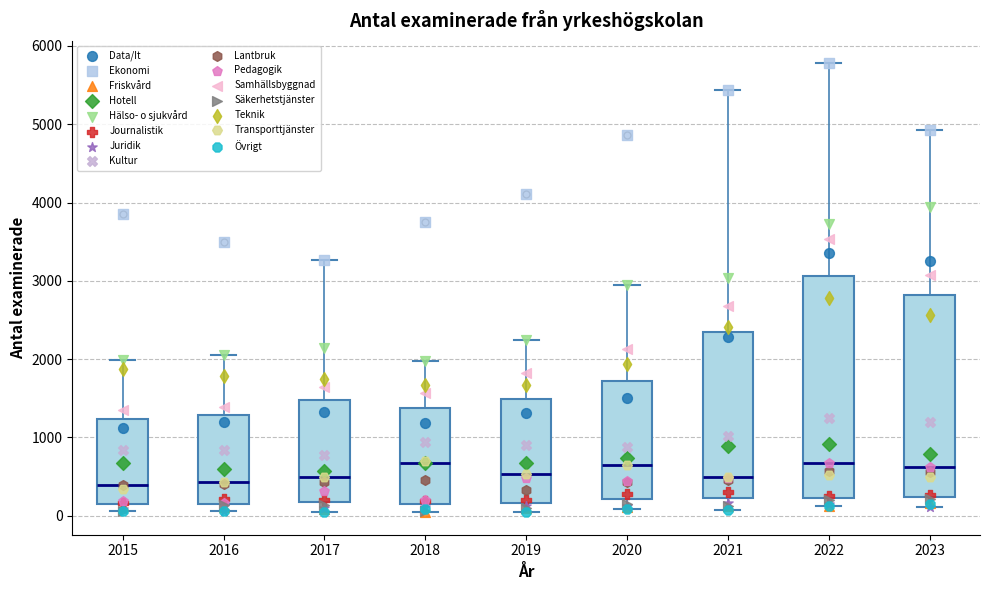

Reading left to right, read every box against the y-axis: the position of its median line, the range the box covers, and the ends of its whiskers. The values are not printed on the chart, so give them approximately, as read against the axis.

2015: median 400, box 100 to 1200, whiskers 100 (just below the box's lower edge) to 2000
2016: median 400, box 100 to 1300, whiskers 100 (just below the box's lower edge) to 2100
2017: median 500, box 200 to 1500, whiskers 100 to 3300
2018: median 700, box 200 to 1400, whiskers 100 to 2000
2019: median 500, box 200 to 1500, whiskers 0 to 2200
2020: median 600, box 200 to 1700, whiskers 100 to 2900
2021: median 500, box 200 to 2300, whiskers 100 to 5400
2022: median 700, box 200 to 3100, whiskers 100 to 5800
2023: median 600, box 200 to 2800, whiskers 100 to 4900